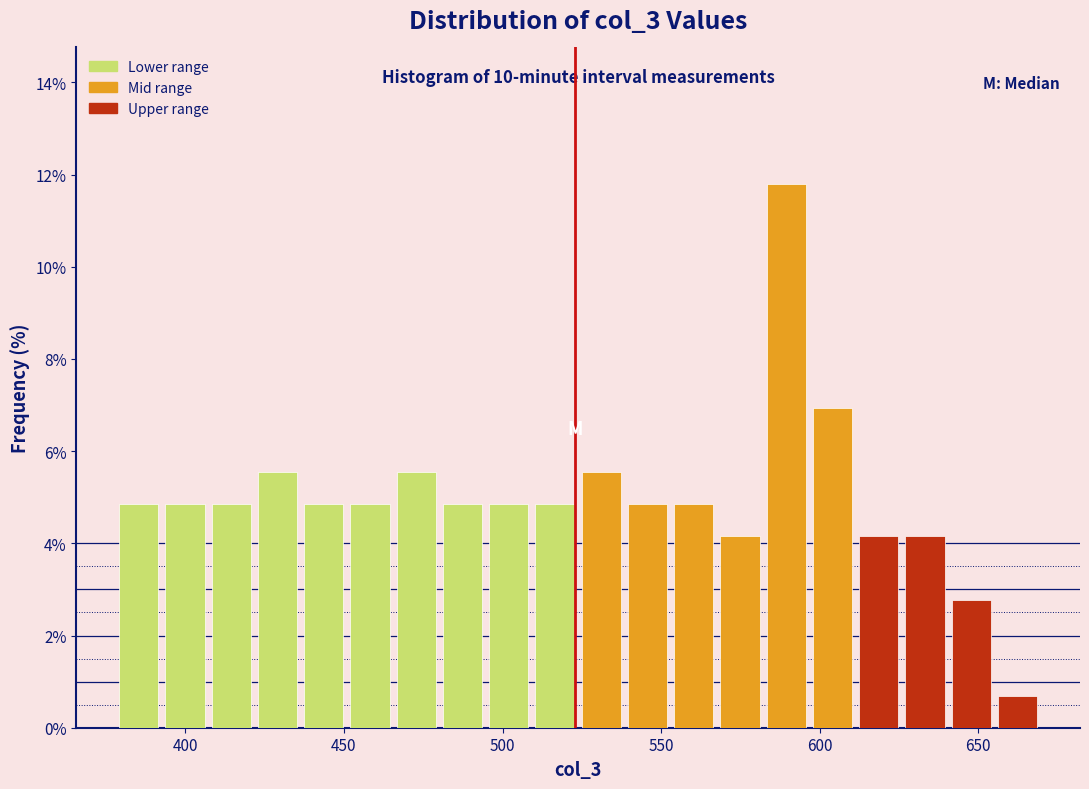

Read against the x-axis, roughly where is the centre of the tallest bar?

590